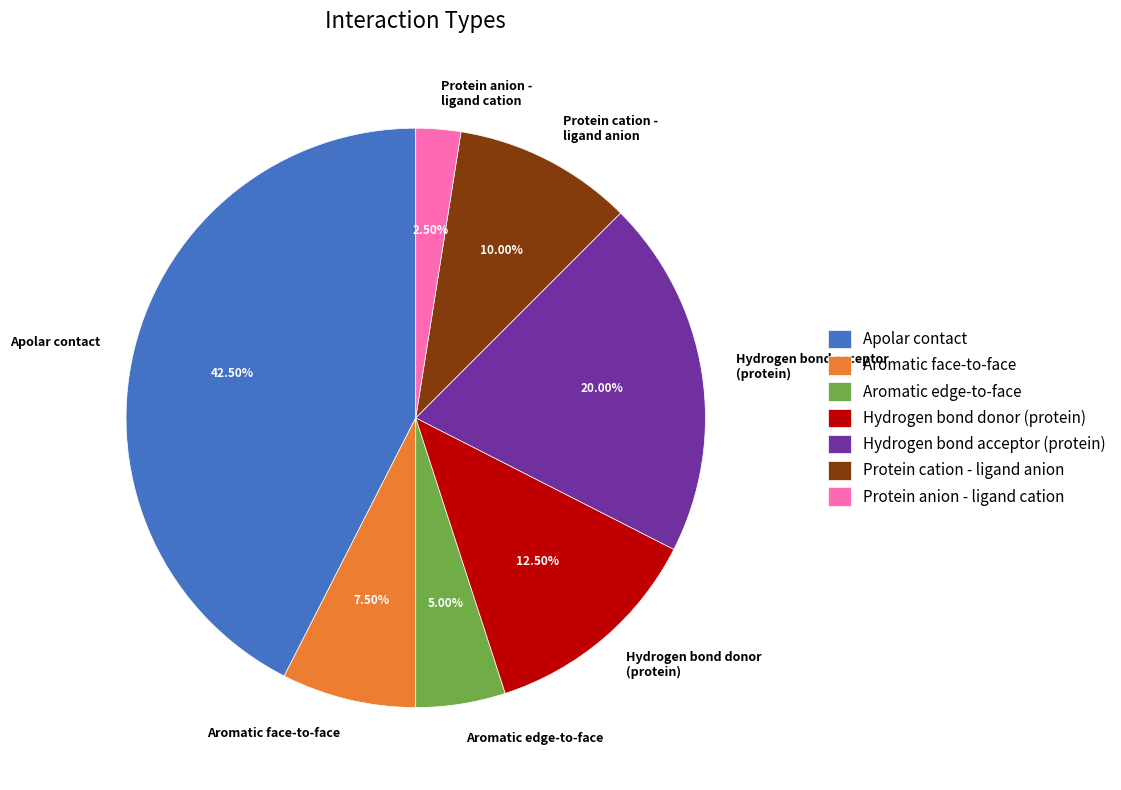

Count the number of slices in the pie.

7